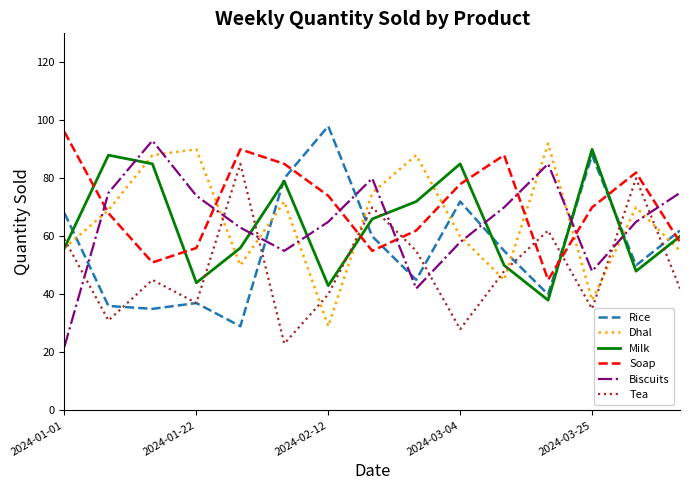

In Biscuits, how many points are lower than both neighbors (excluding endpoints)?

3